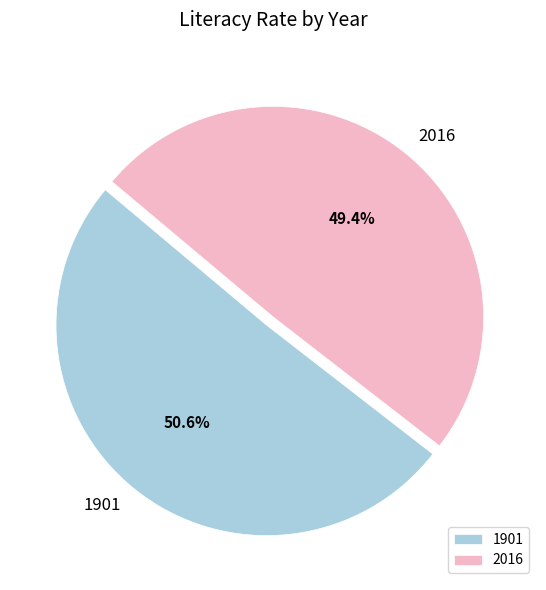

The 2016 slice represents 49% of the pie. True or false?

True